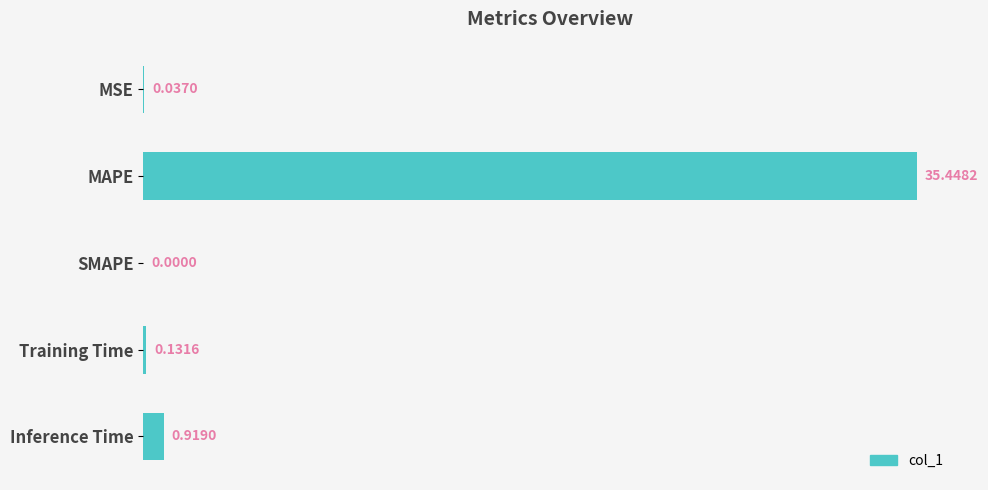

Between Inference Time and SMAPE, which is larger?

Inference Time